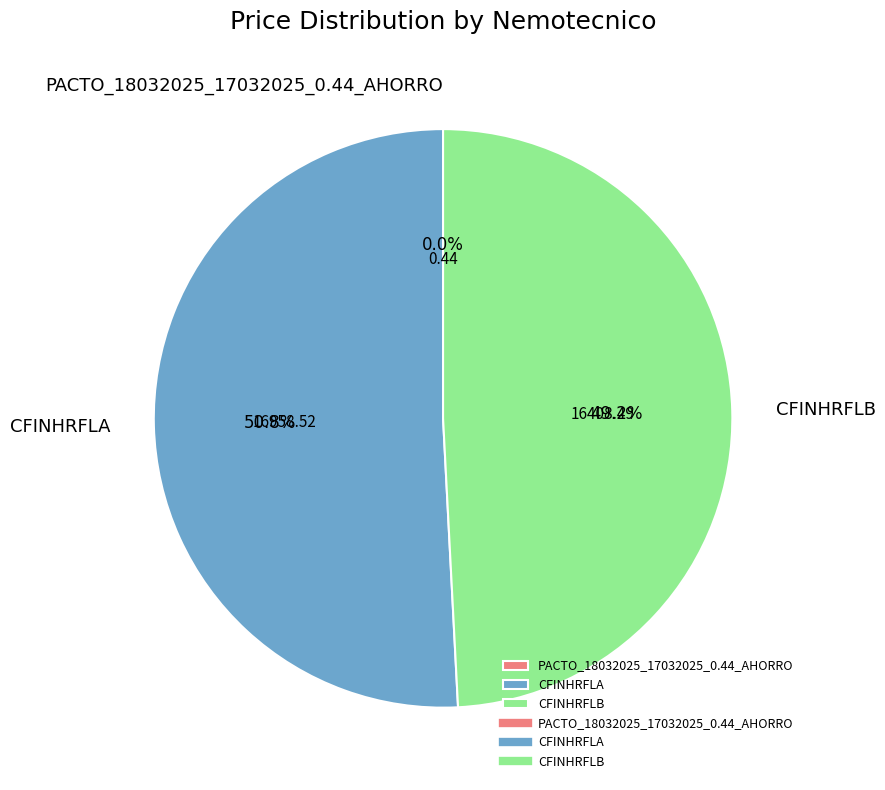

Which slice is the largest?

CFINHRFLA